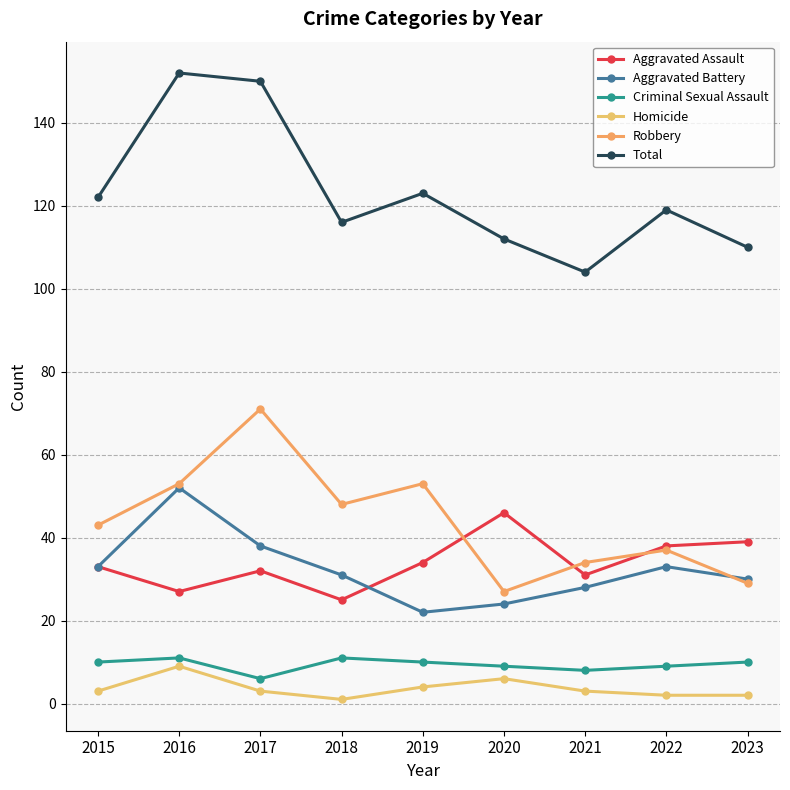

Where does the Homicide series first go above 3?

2016